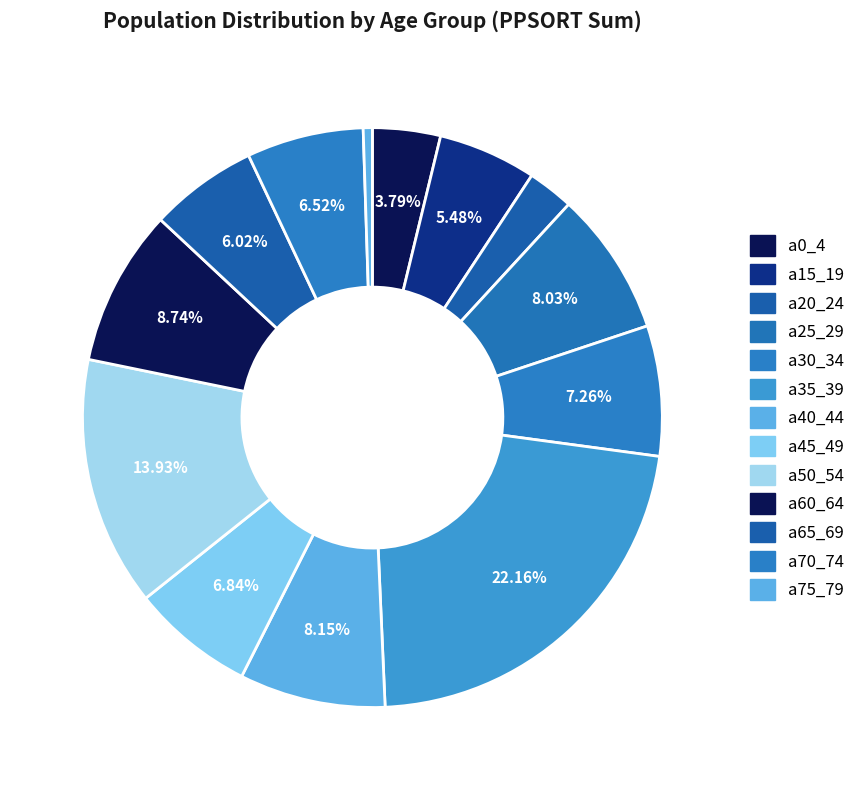

How many slices are in this pie chart?

13